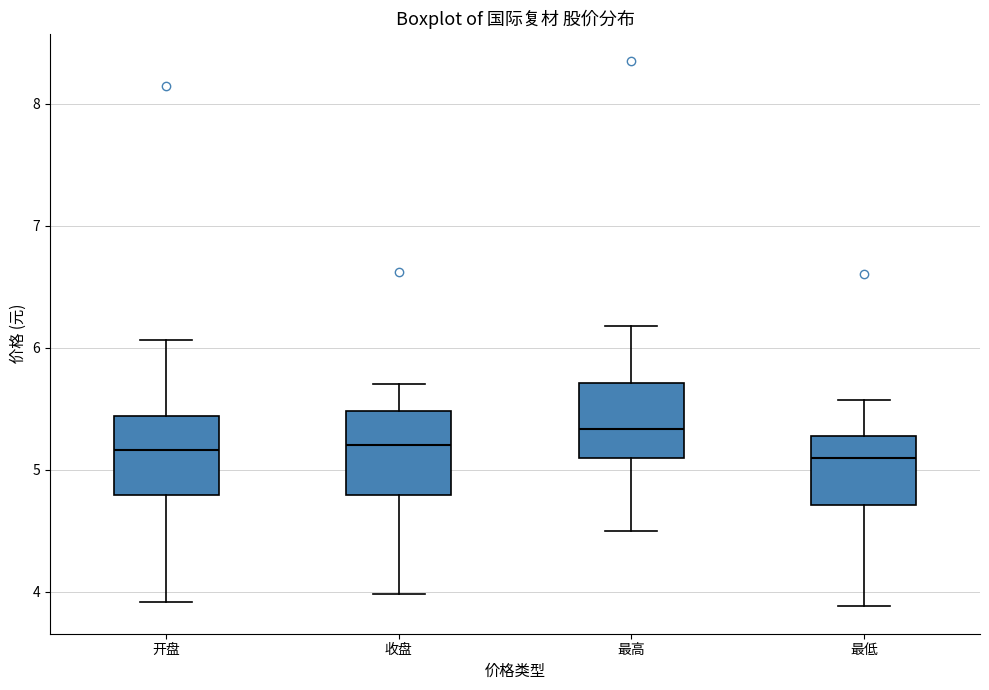

Reading left to right, transcribe this box plot: for each box, give where its median line is, the range the box spans, and where its two whiskers end, as read against the y-axis. The values are not printed on the chart, so give them approximately, as read against the axis.

开盘: median 5.2, box 4.8 to 5.4, whiskers 3.9 to 6.1
收盘: median 5.2, box 4.8 to 5.5, whiskers 4.0 to 5.7
最高: median 5.3, box 5.1 to 5.7, whiskers 4.5 to 6.2
最低: median 5.1, box 4.7 to 5.3, whiskers 3.9 to 5.6